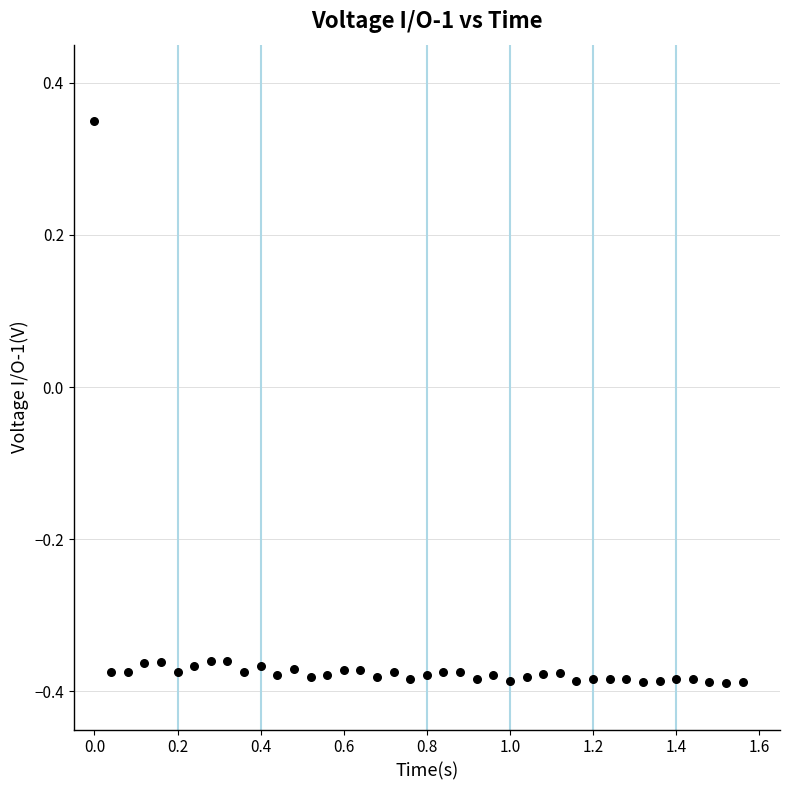

What is the range of Y values (max minus min)?

0.7